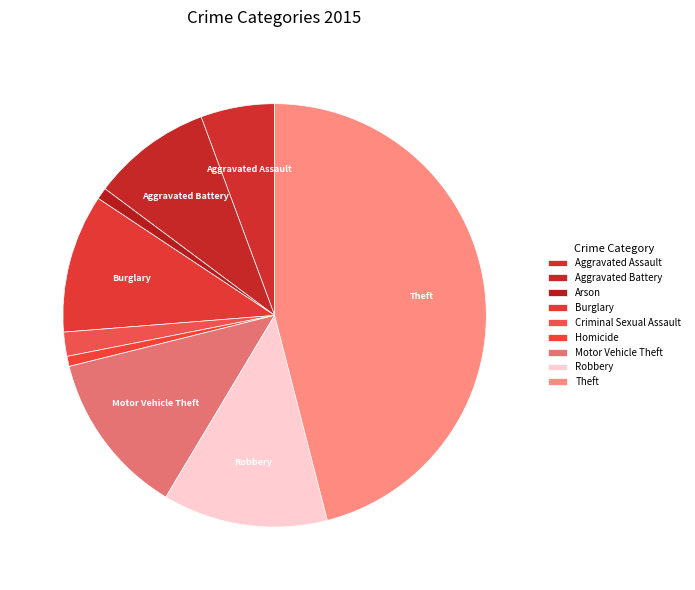

What percentage is NOT represented by Arson?

99.1%